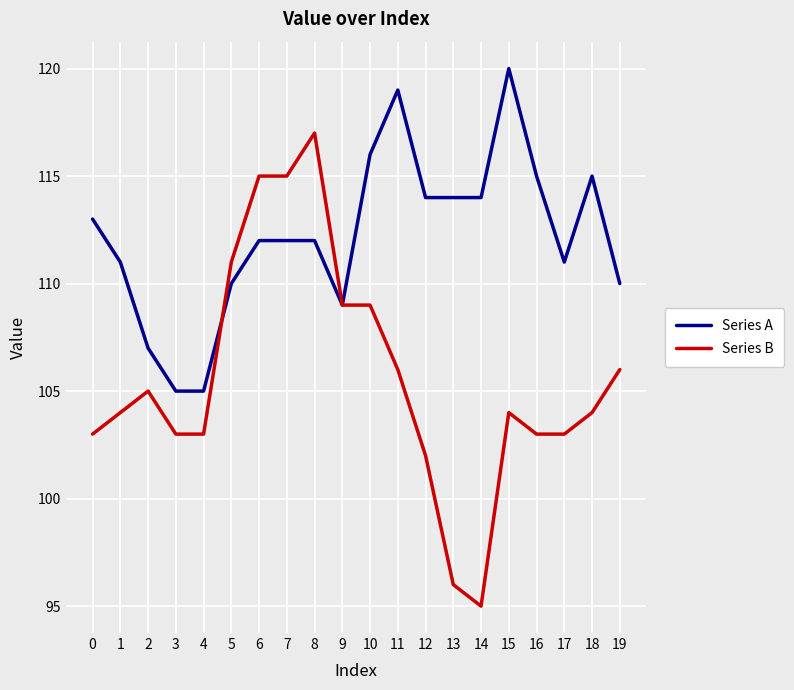

True or false: Series A and Series B intersect in this chart.

True